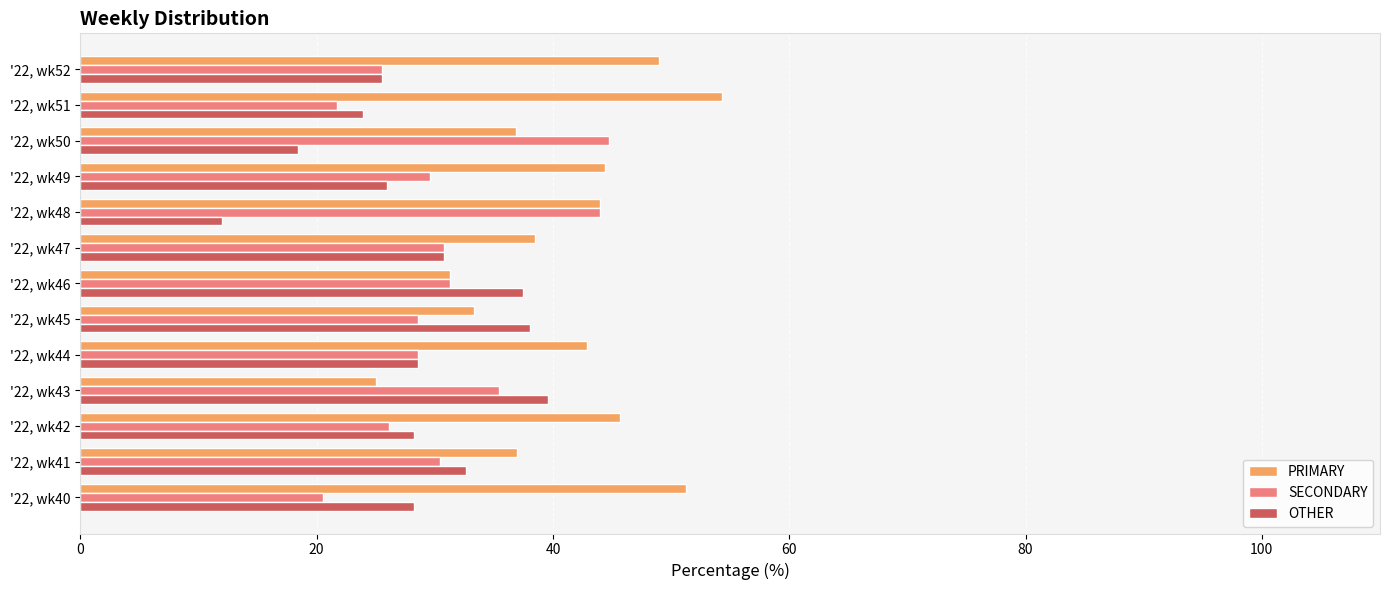

What is the difference between the second highest and minimum values in the PRIMARY series?

26.3